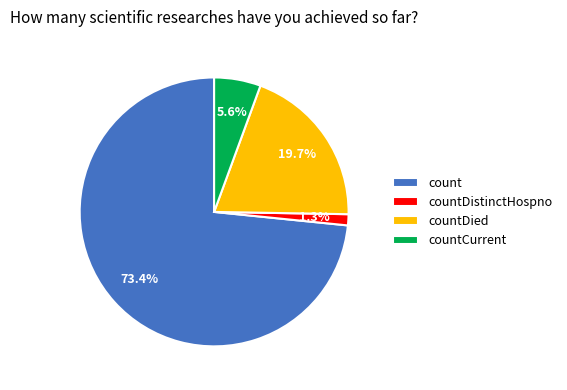

Which slice is the smallest?

countDistinctHospno